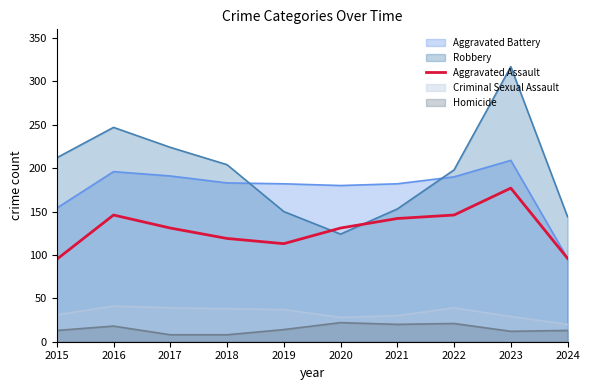

How many lines are shown in the chart?

5